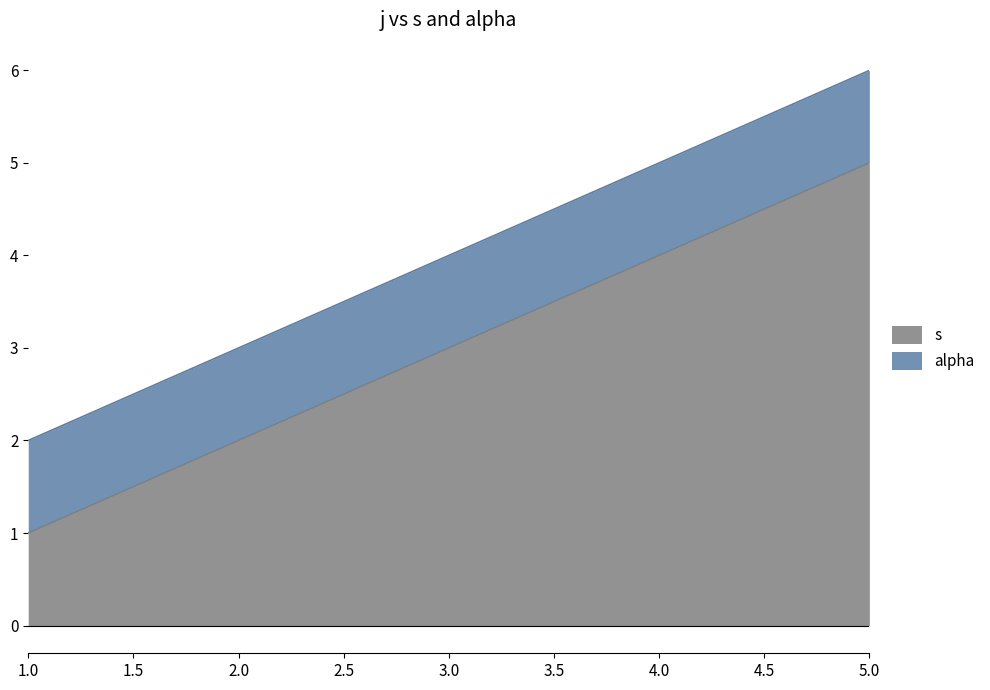

List the labels in order of s value, smallest first.

1.0, 2.0, 3.0, 4.0, 5.0